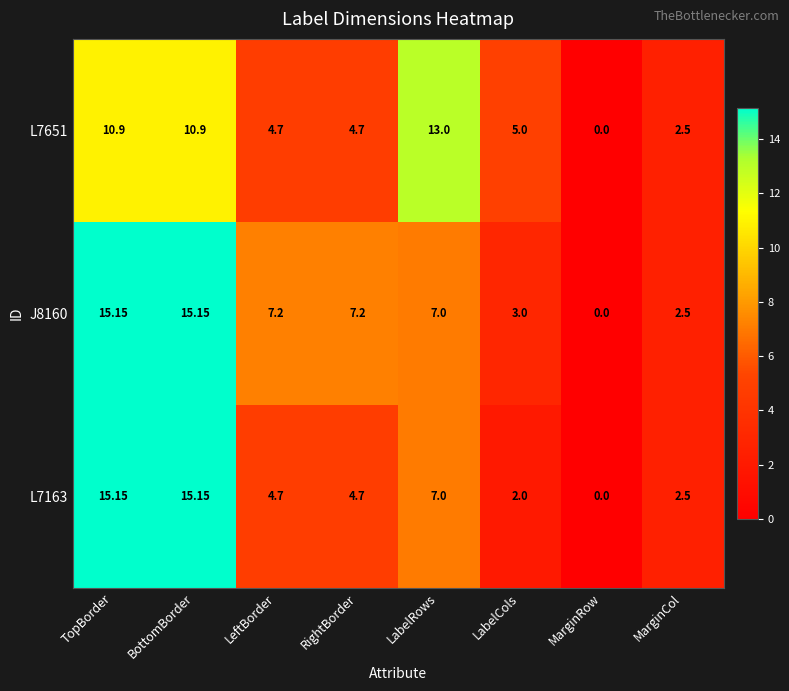

Where is L7163 nearest to the value 7?

LabelRows